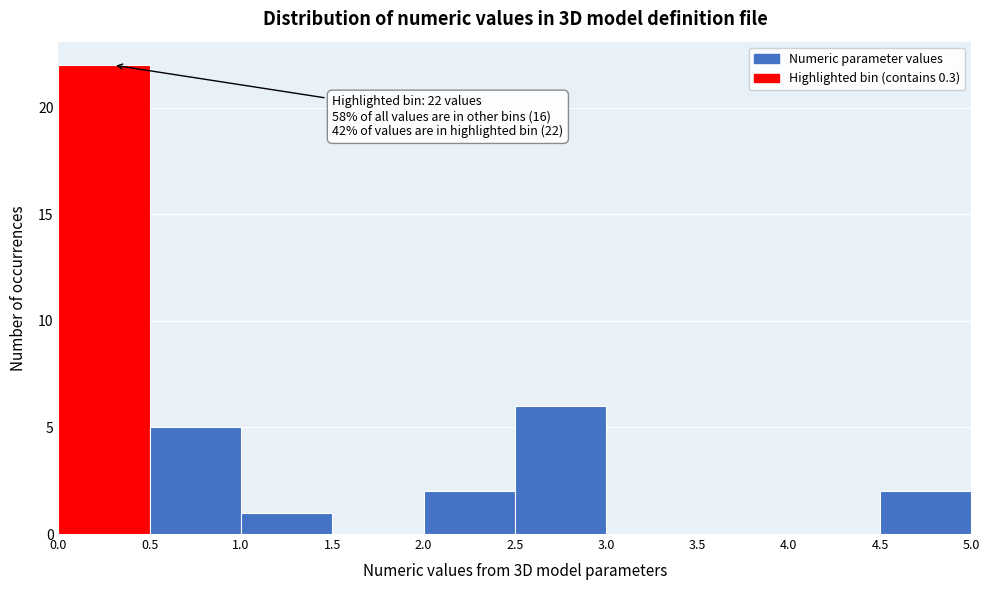

Which range on the x-axis has the tallest bar?

0.0 to 0.5